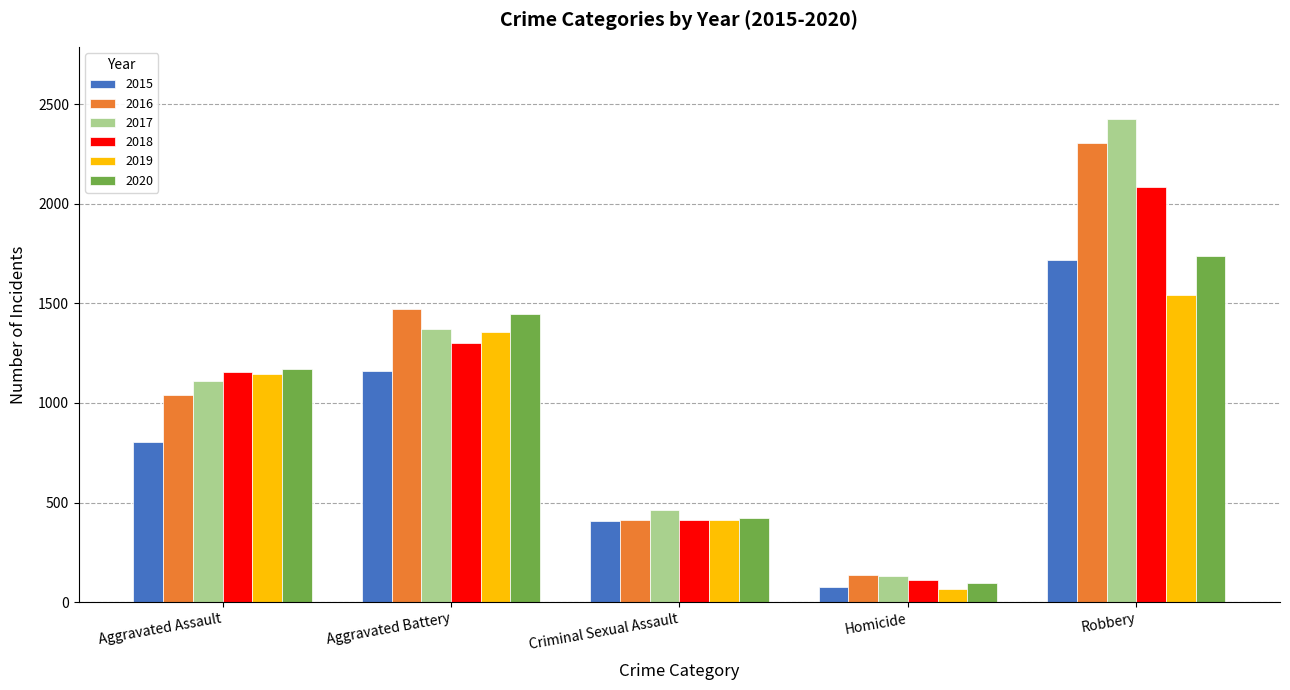

Count the number of categories in the chart.

5